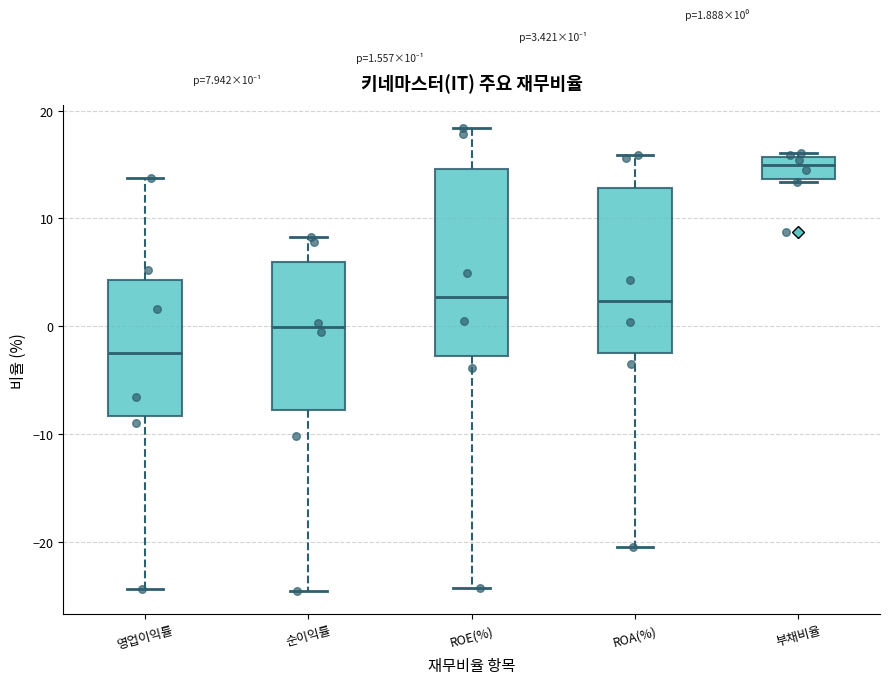

Which box is the tallest, from its lower edge to its upper edge?

ROE(%)